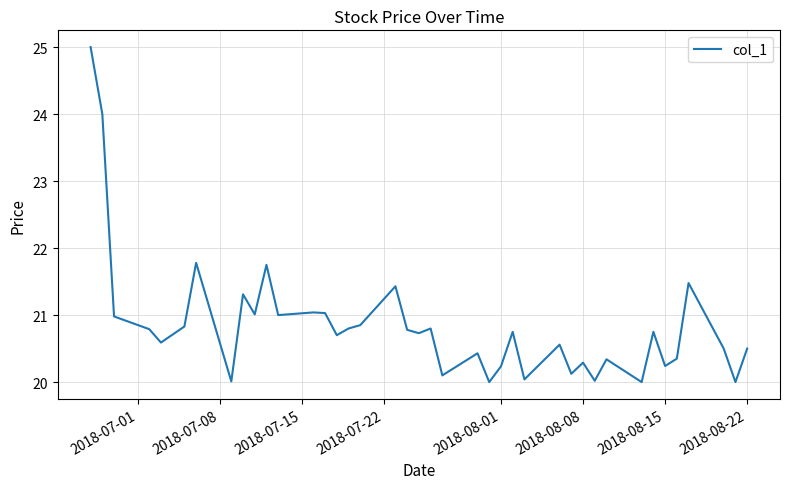

What is the maximum value shown in the chart?

25.0